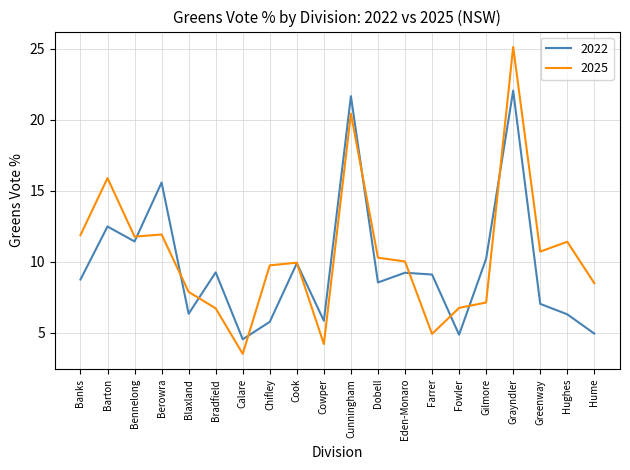

Does the chart have visible grid lines?

Yes